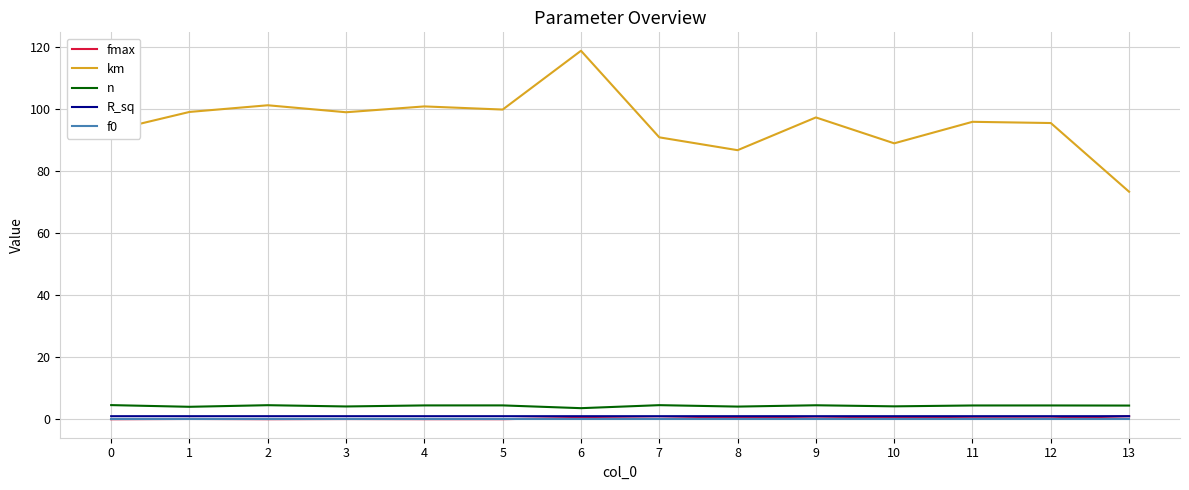

What is the sum of the fmax values at 1 and 12?

0.4